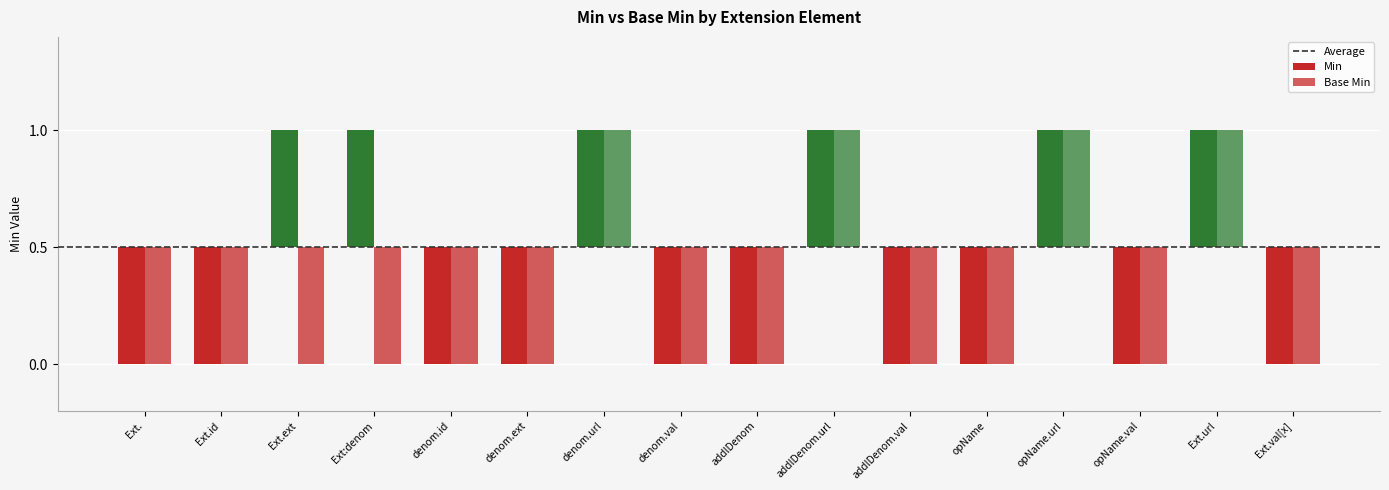

What position from the left is Ext.val[x]?

16